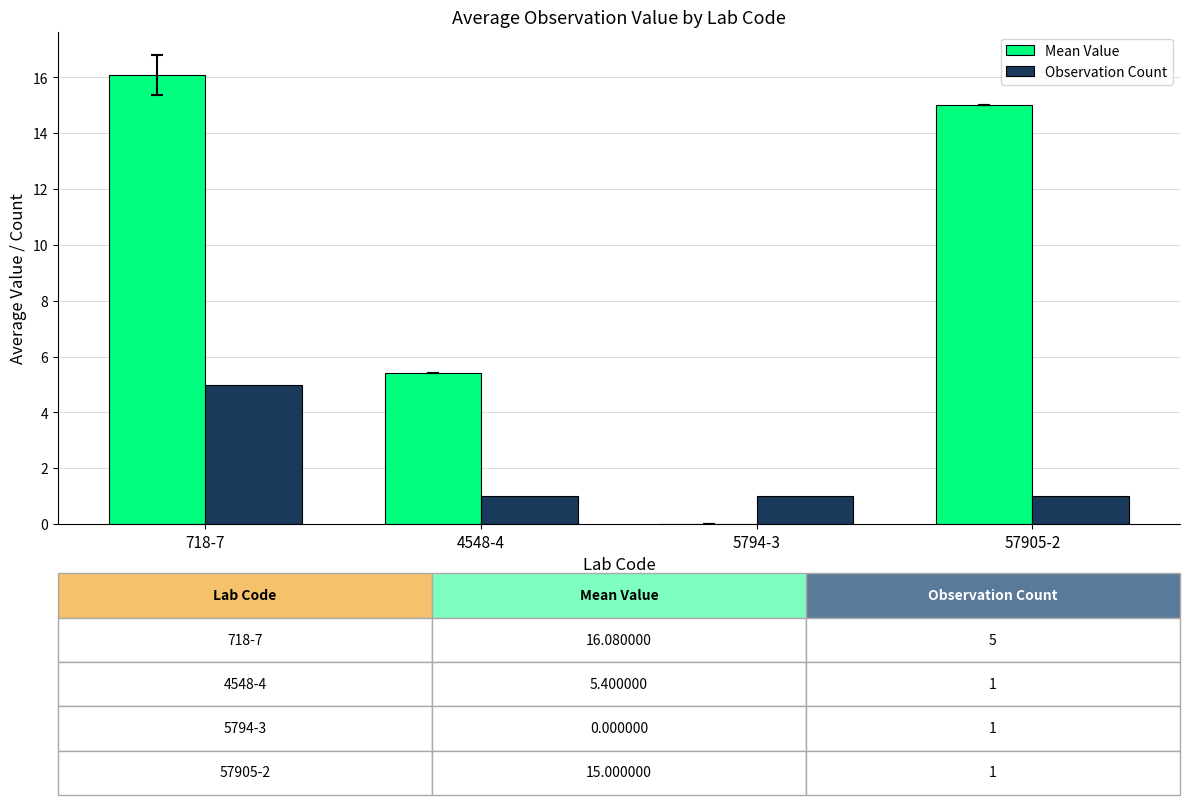

Reading right to left, list all the values displayed in this chart.

Mean Value: 15.0	0.0	5.4	16.1
Observation Count: 1.0	1.0	1.0	5.0